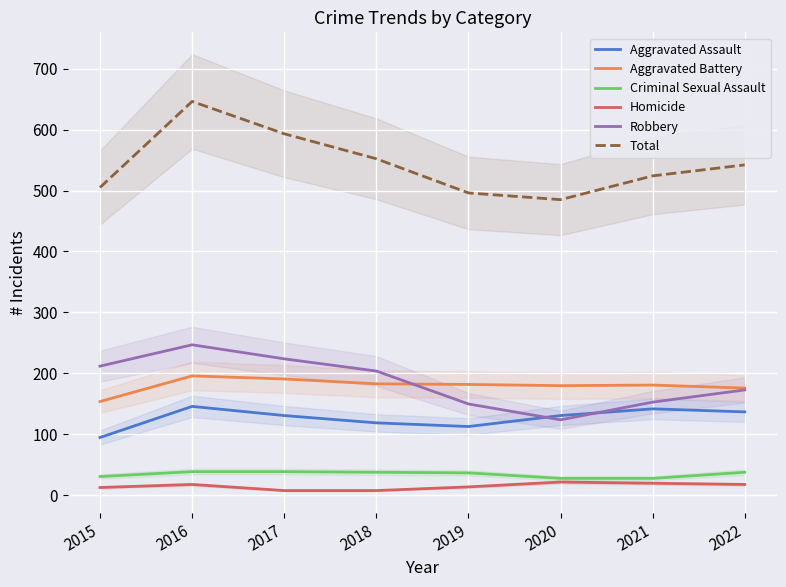

Which category has the highest value in the Aggravated Battery series?

2016